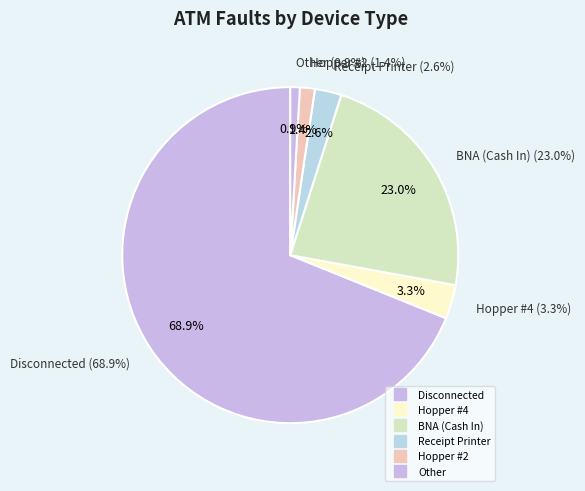

Is it true that Withdrawal Door is 0% of the pie?

True